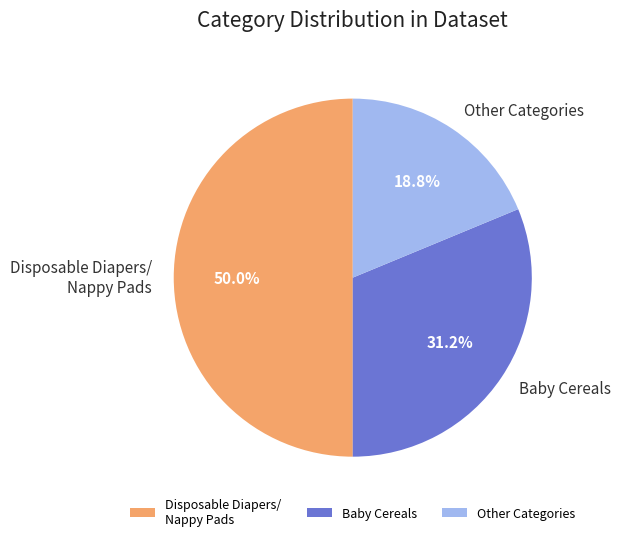

What percentage do Other Categories and Baby Cereals together represent?

50.0%